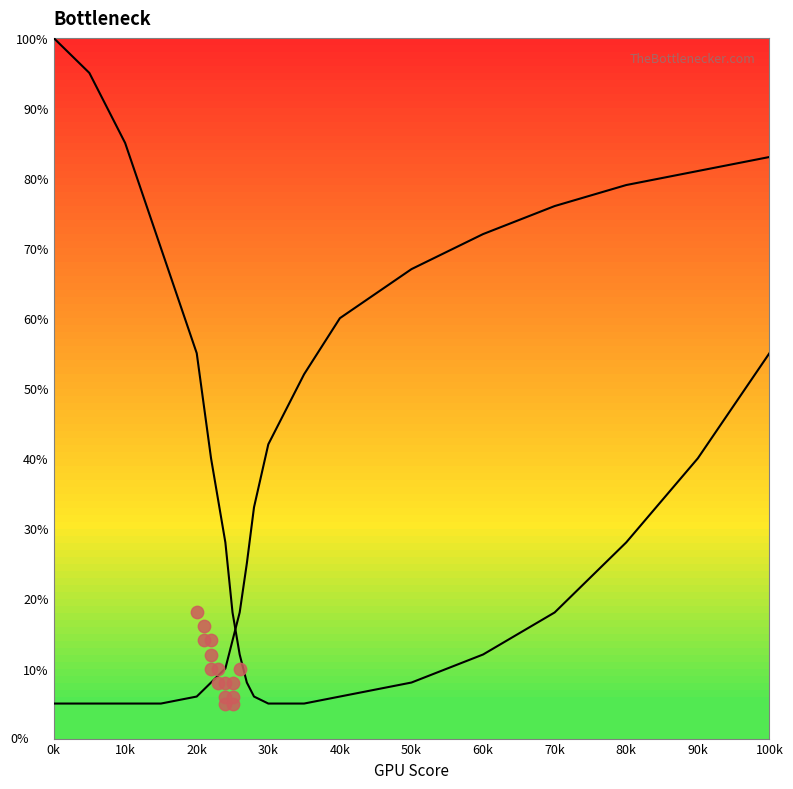

Is the value of CPU Bottleneck at 12 greater than the value of GPU Bottleneck at 16?

No